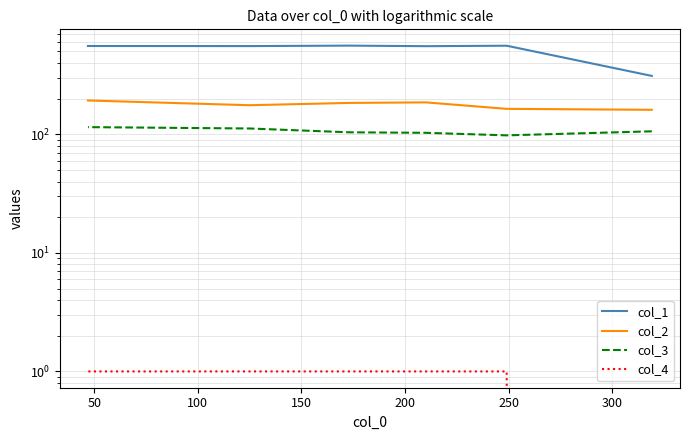

True or false: col_4 and col_3 intersect in this chart.

False